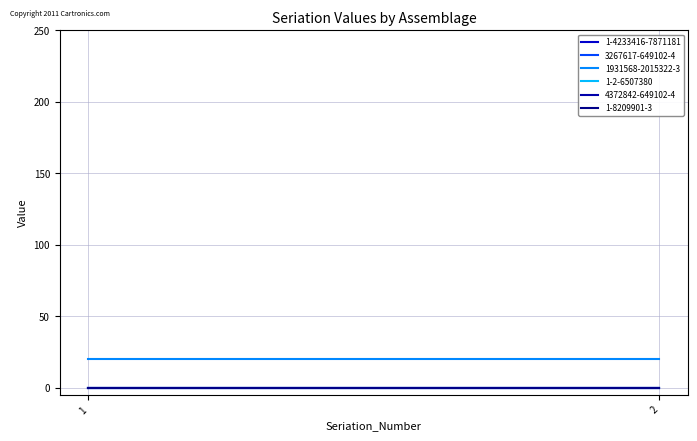

Which label corresponds to the smallest value in the chart?

1